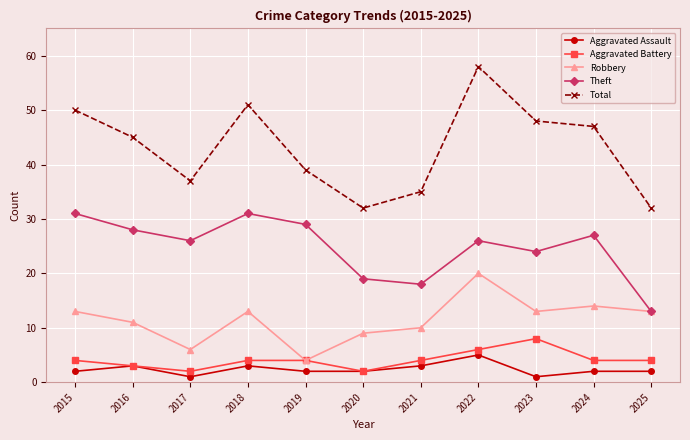

Which series changed the most between 2016 and 2019?

Robbery